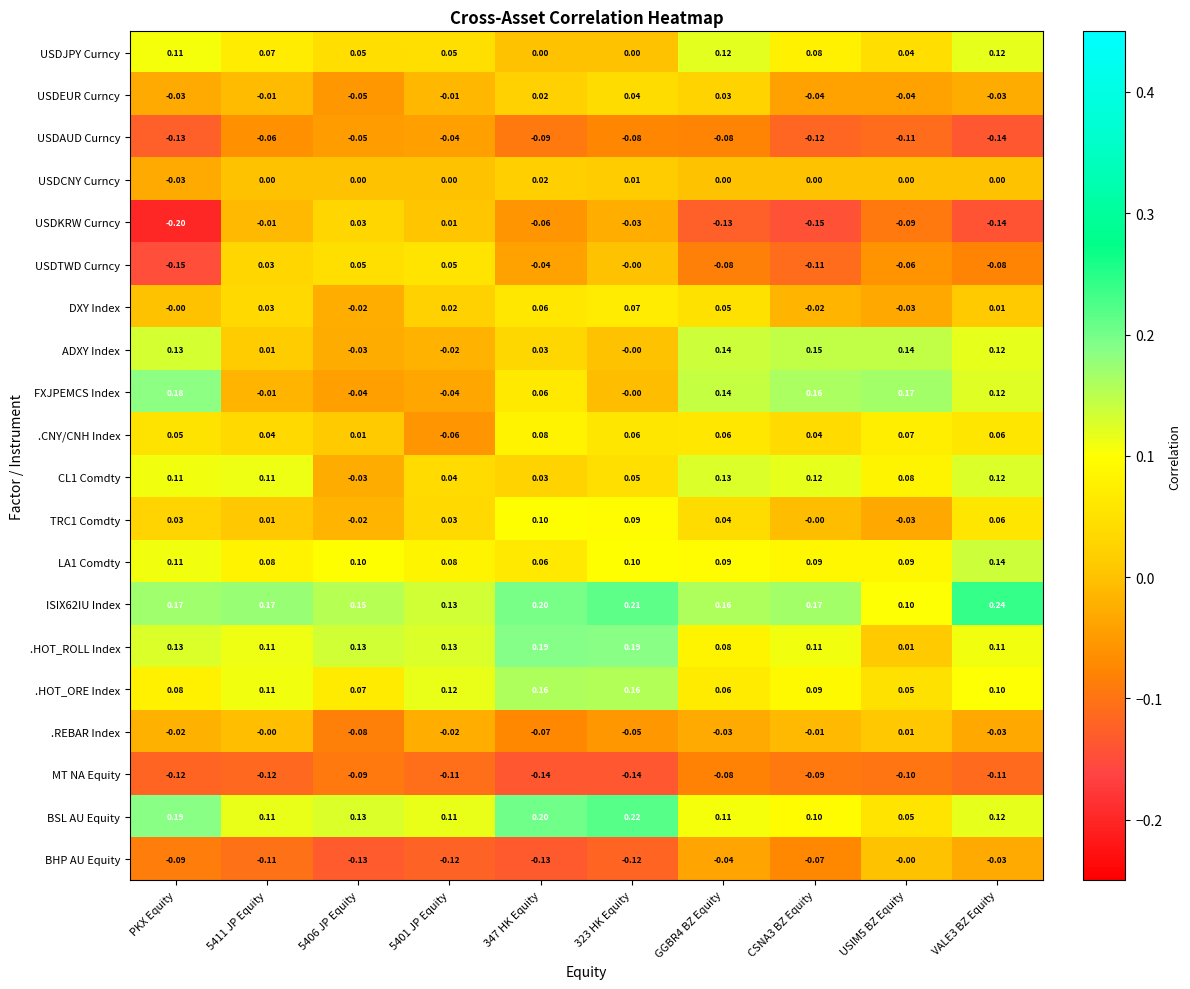

Which series has the widest spread of values?

USDKRW Curncy